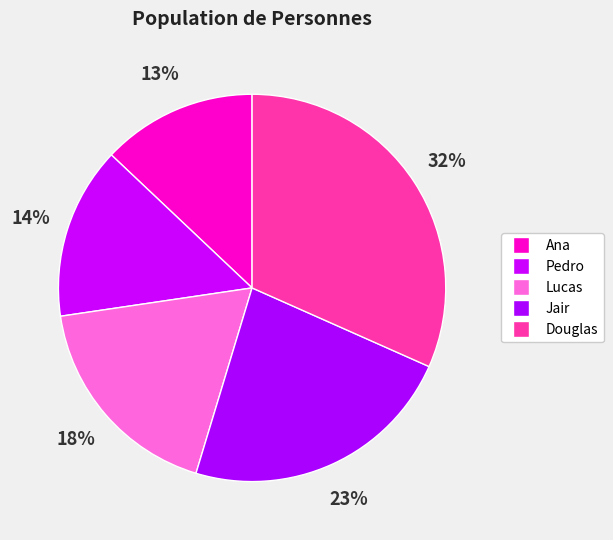

How many slices are in this pie chart?

5